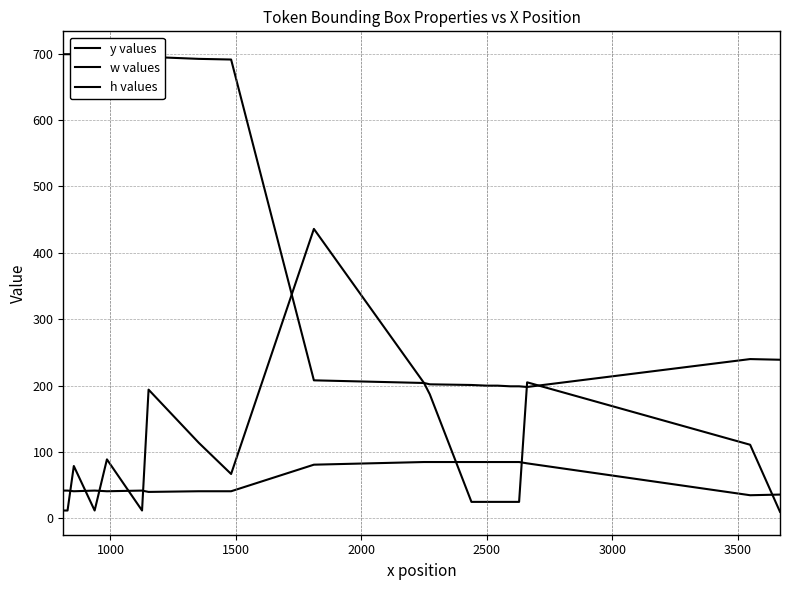

What is the difference between the maximum and minimum values in the w values series?

426